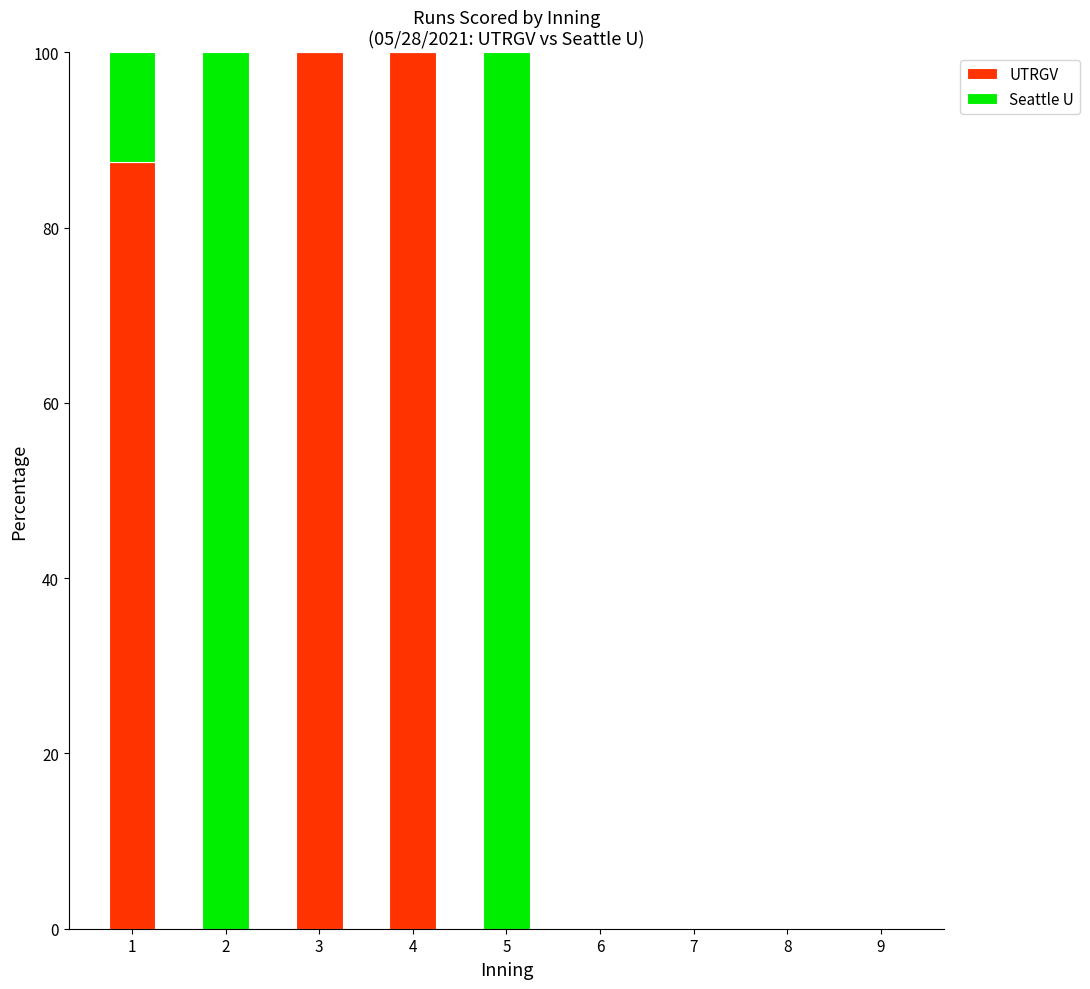

True or false: UTRGV has a value of 0.0 at 7.

True